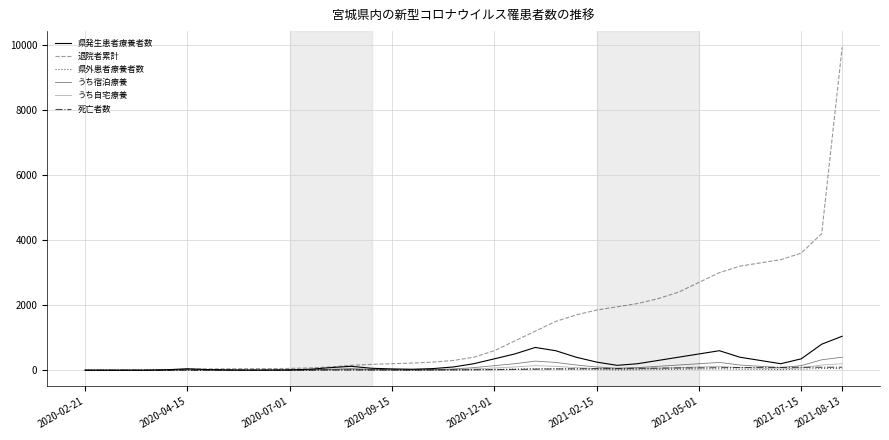

Does the chart have visible grid lines?

Yes